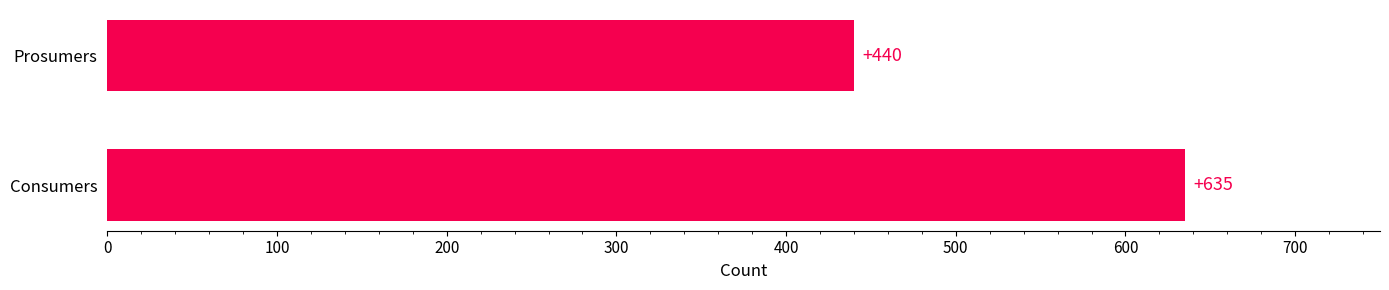

Between Consumers and Prosumers, which is larger?

Consumers